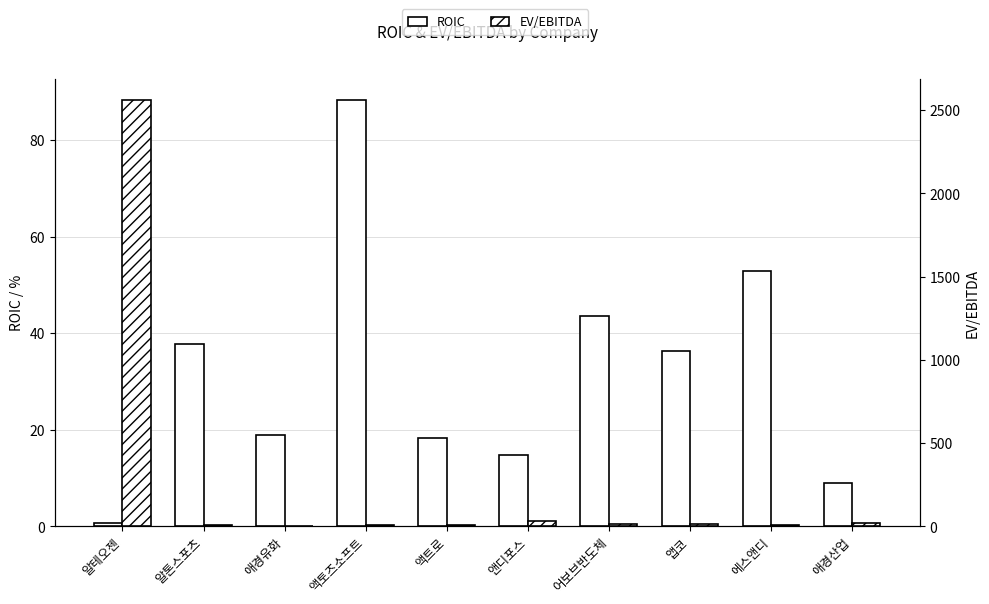

Is the value of ROIC at 알톤스포츠 greater than the value of EV/EBITDA at 앱코?

Yes